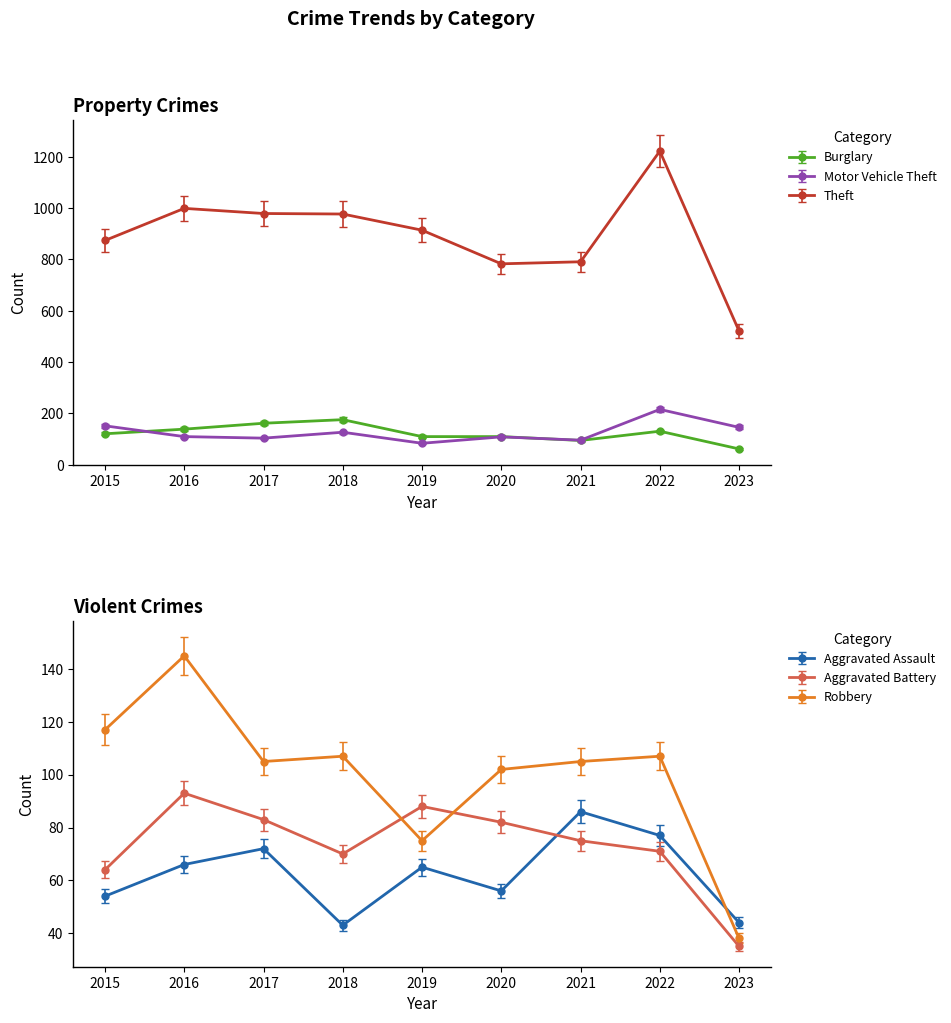

Is this an area chart (filled region under the line)?

No